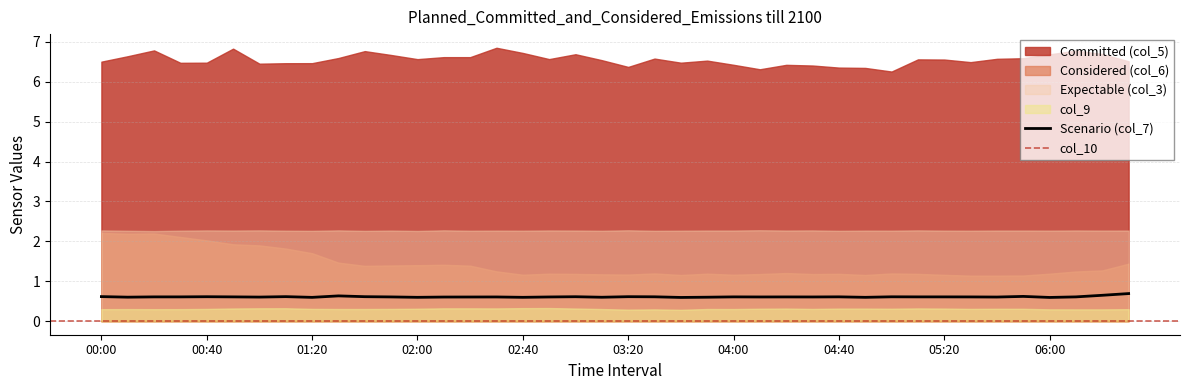

Reading left to right, what are all the values shown in this chart?

0.6	0.6	0.6	0.6	0.6	0.6	0.6	0.6	0.6	0.6	0.6	0.6	0.6	0.6	0.6	0.6	0.6	0.6	0.6	0.6	0.6	0.6	0.6	0.6	0.6	0.6	0.6	0.6	0.6	0.6	0.6	0.6	0.6	0.6	0.6	0.6	0.6	0.6	0.6	0.7